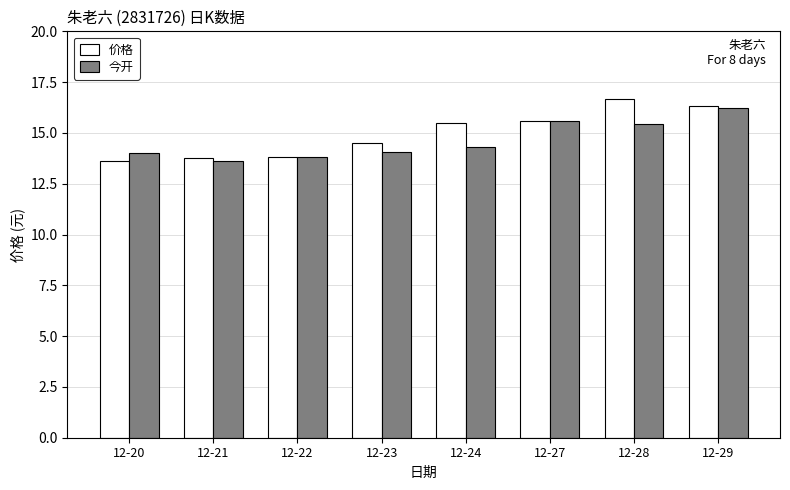

What is the difference between the 今开 values at 12-27 and 12-20?

1.6